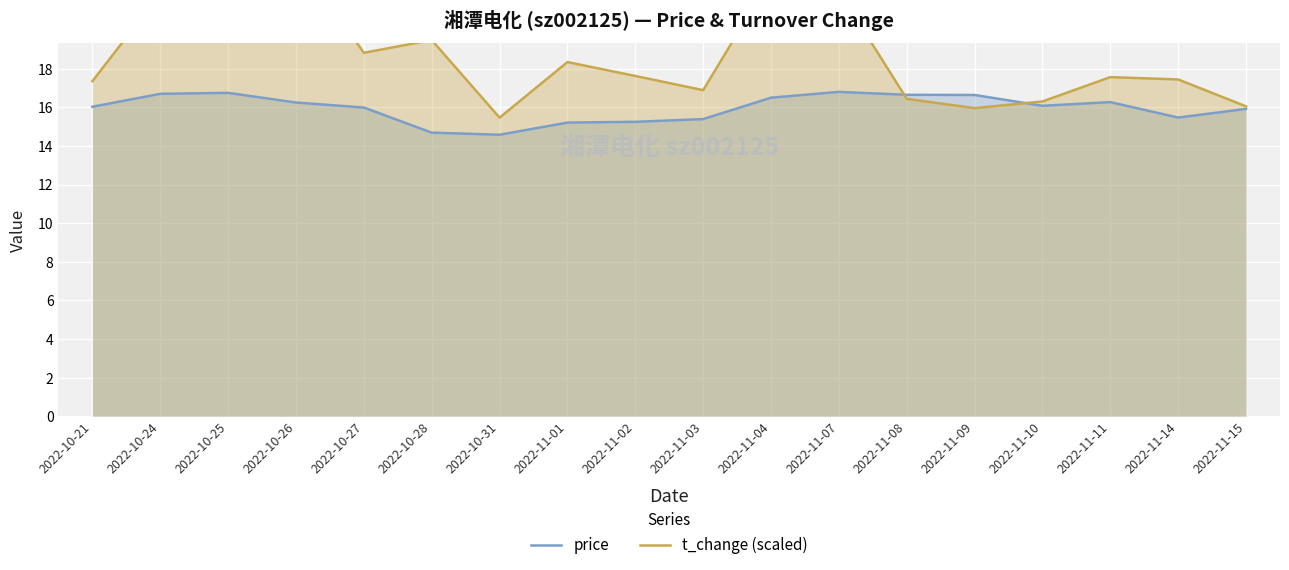

How many lines are shown in the chart?

2